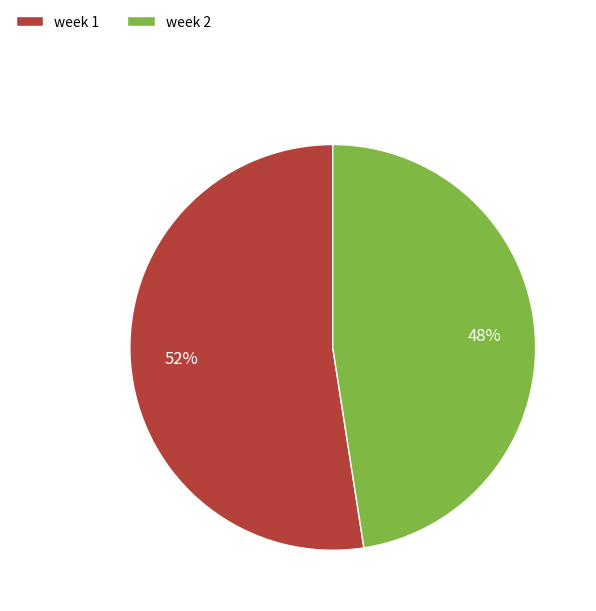

What is the smallest slice in the pie chart?

week 2